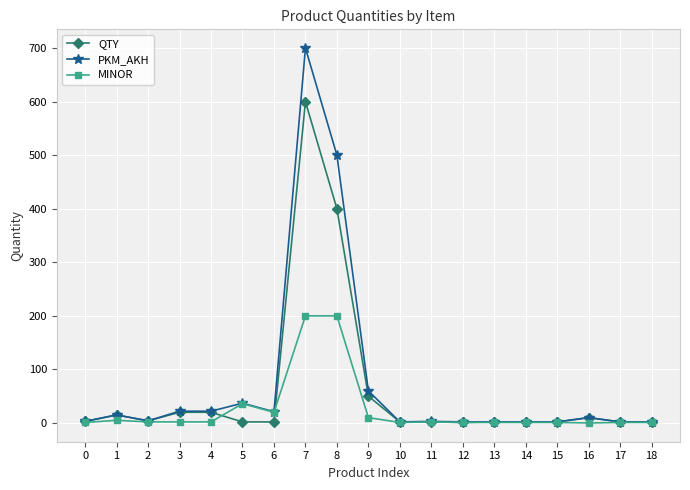

Which series has the widest spread of values?

PKM_AKH